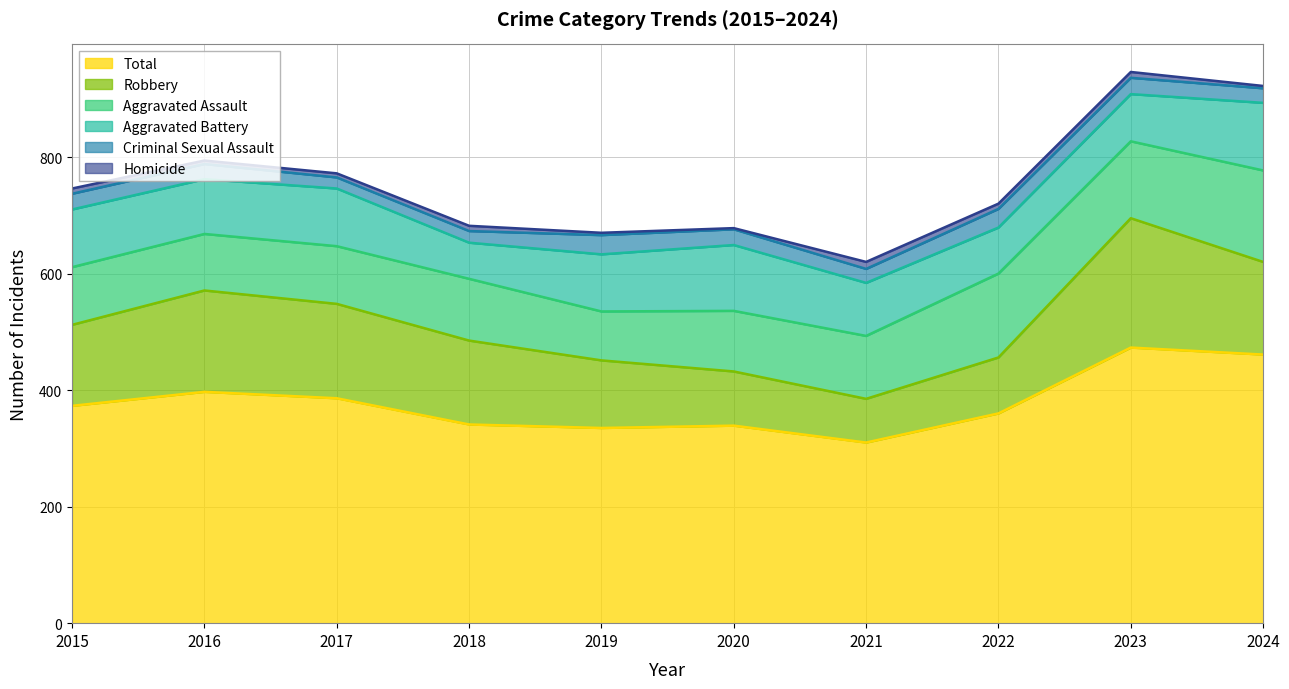

Is it true that Total equals 397 at 2016?

True